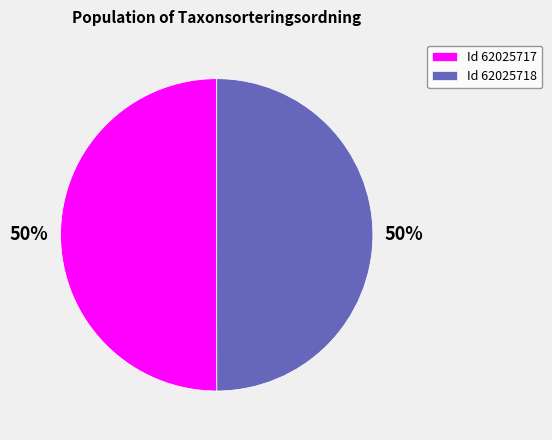

Is the sum of Id 62025718 and Id 62025717 greater than half?

Yes